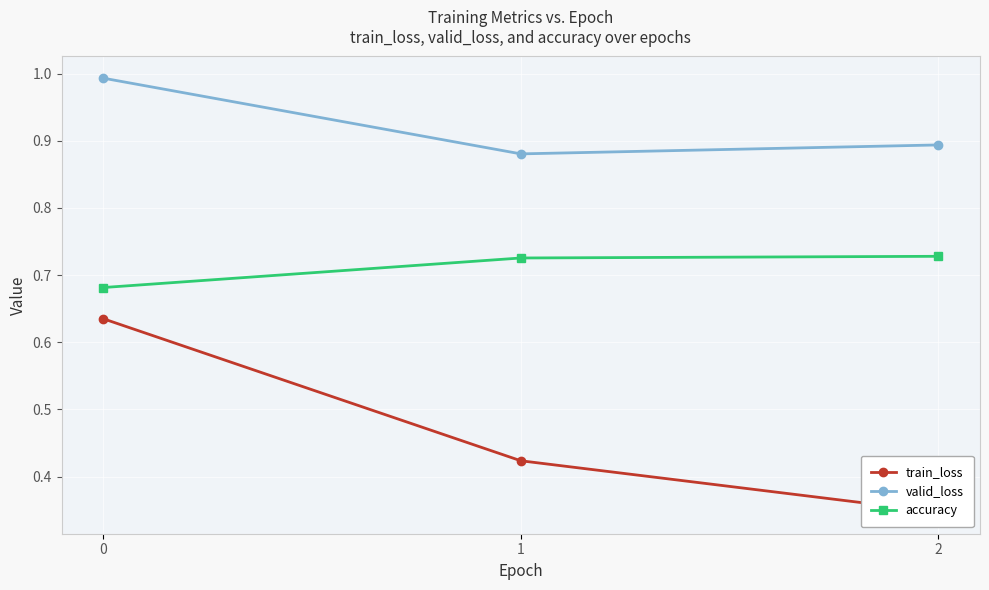

Which series changed the most between 1 and 2?

train_loss